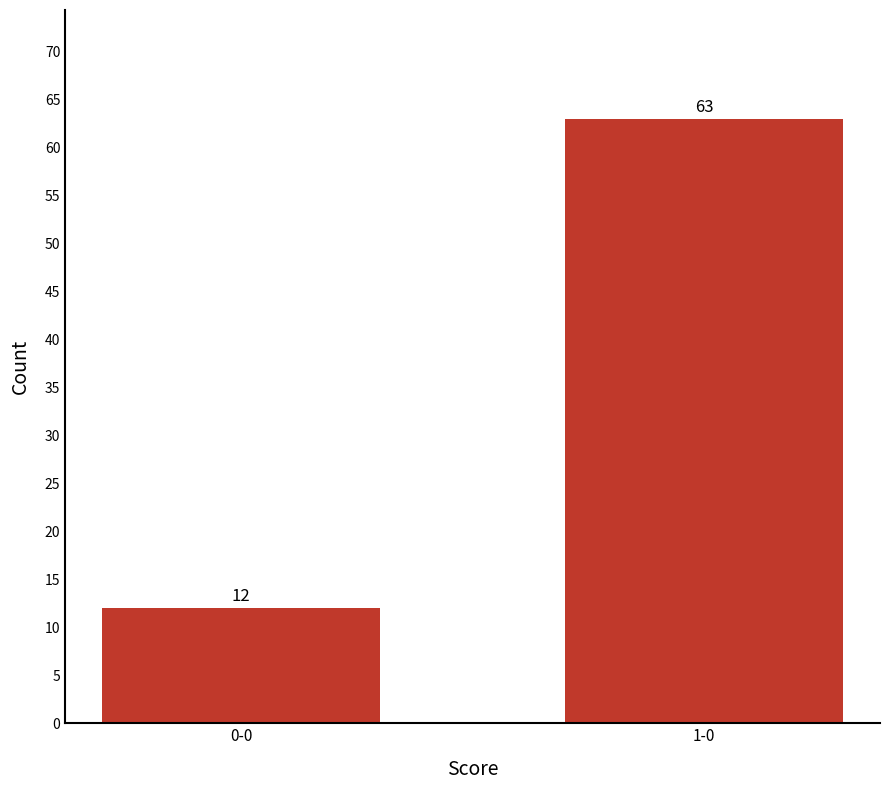

Count the values in the range 12 to 63.

2